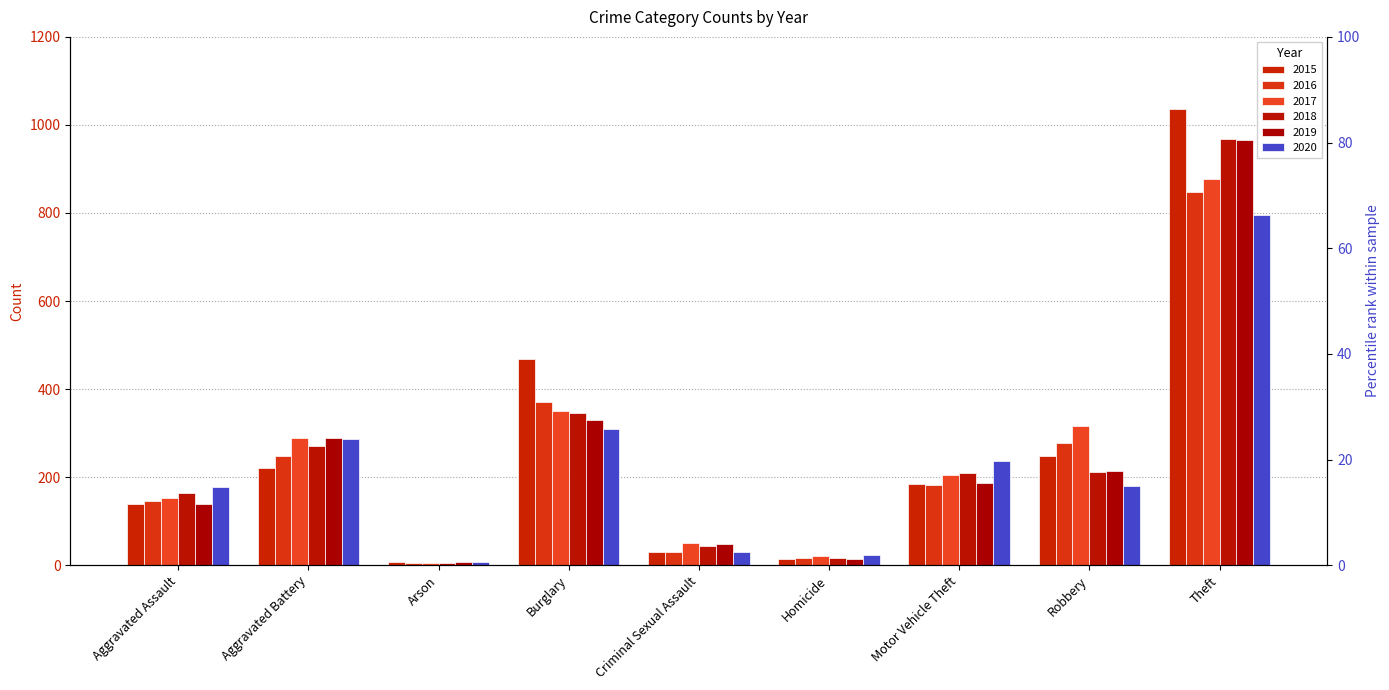

What is the difference between the highest and lowest values at Burglary?

159